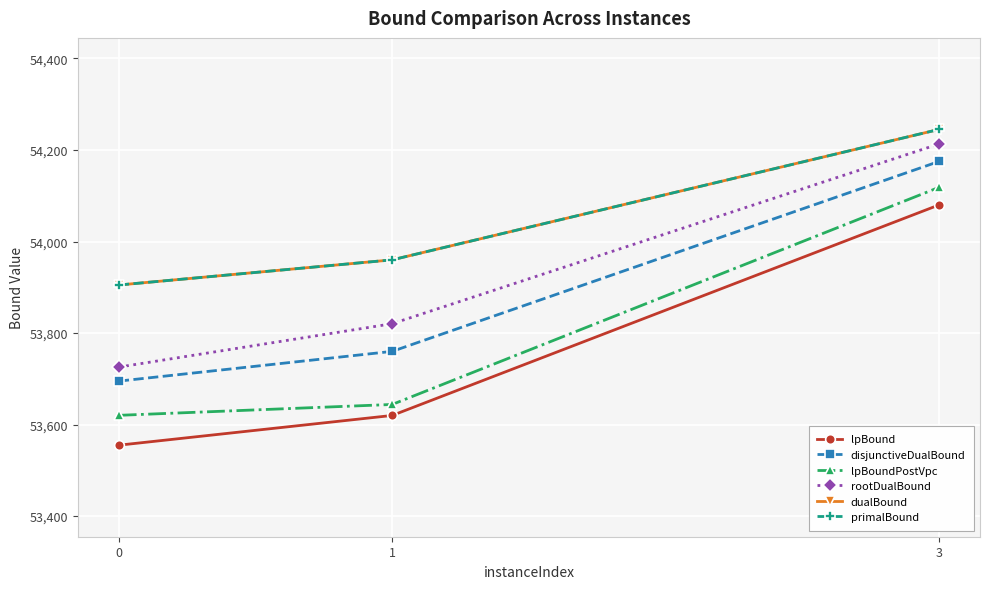

What is the sum of the rootDualBound values at 1 and 0?

107546.1